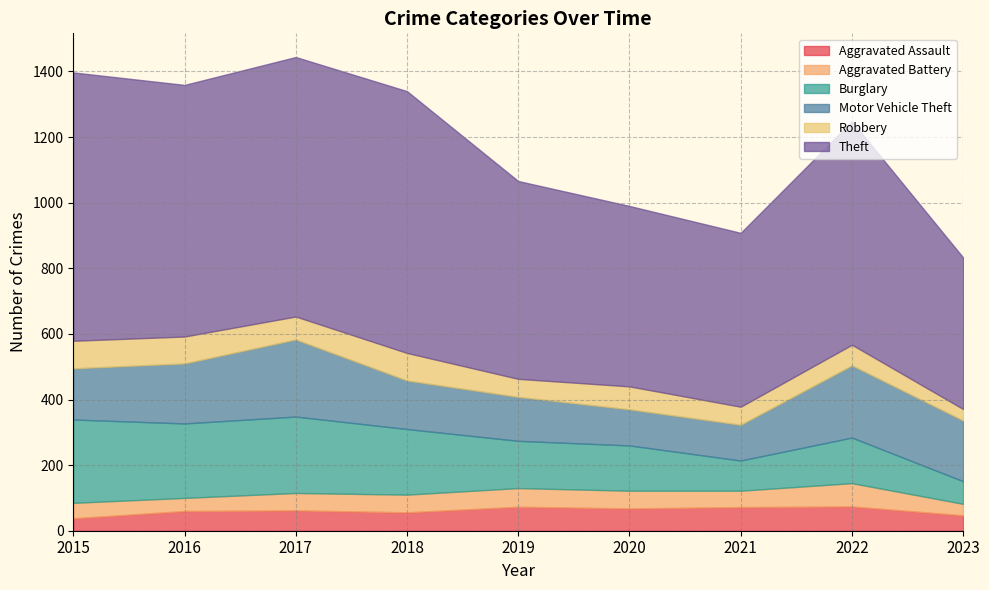

How many values in the Motor Vehicle Theft series exceed 156?

4